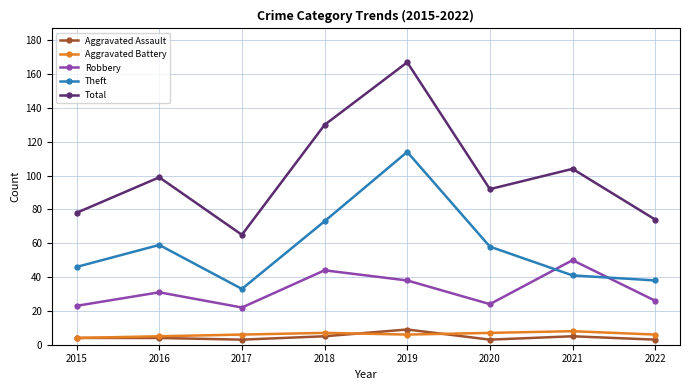

What is the sum of the Robbery values at 2019 and 2017?

60